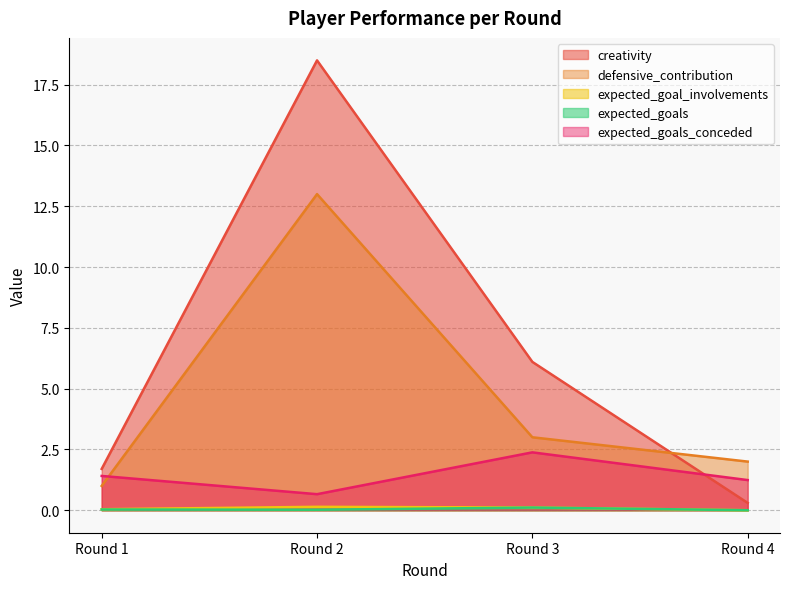

How many intersections are there between creativity and expected_goals_conceded?

1